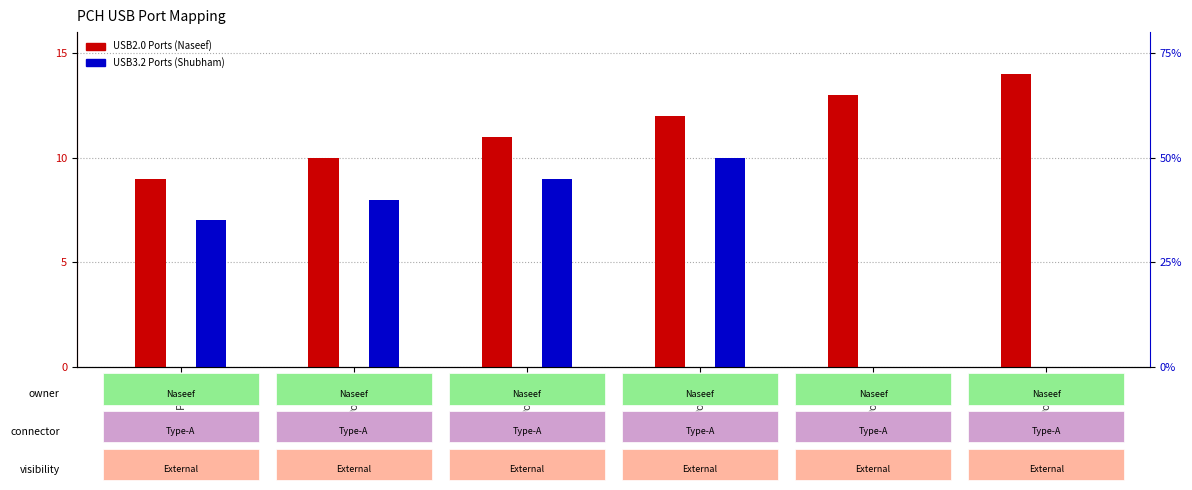

What is the greatest value displayed?

14